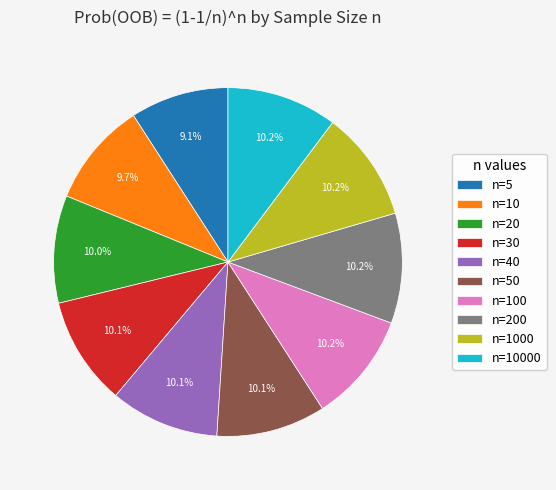

True or false: n=10 accounts for 10% of the total.

True